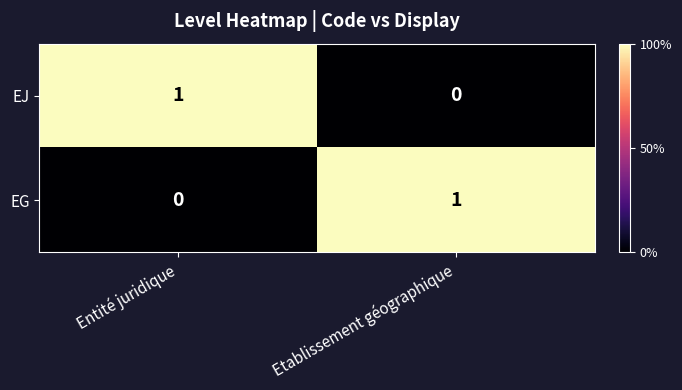

Which category has the highest value in the EJ series?

Entité juridique